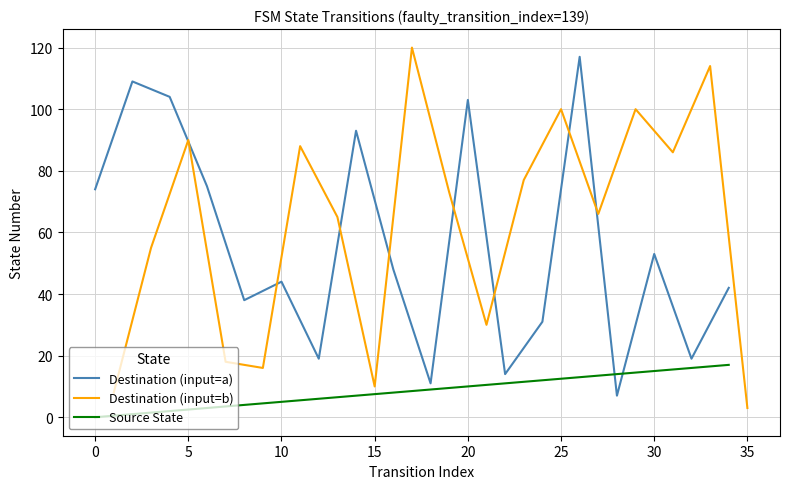

How many data points in Destination (input=b) are above 73?

8